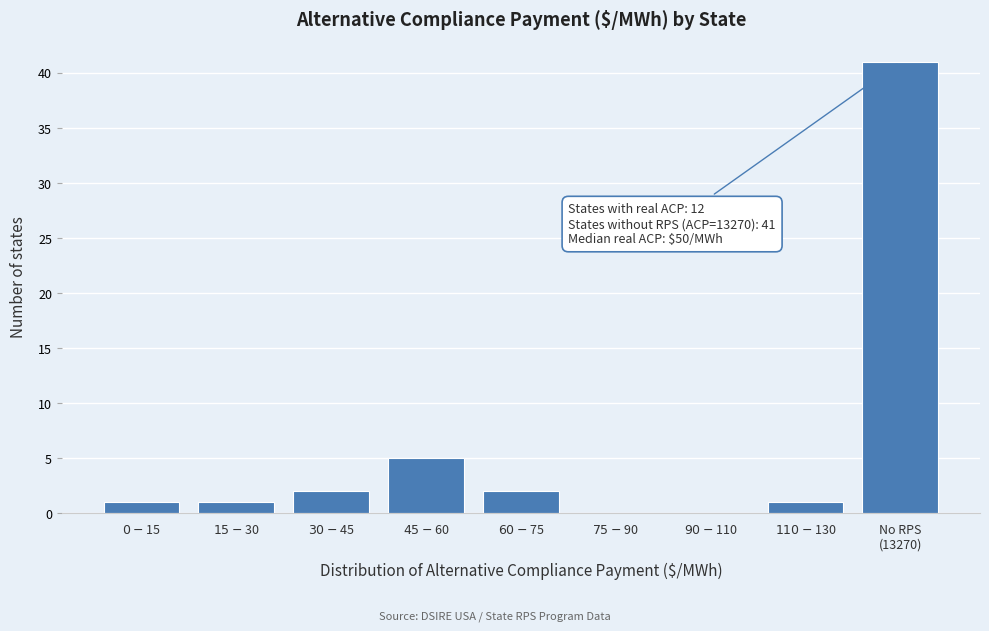

What is the sum of all values?

53